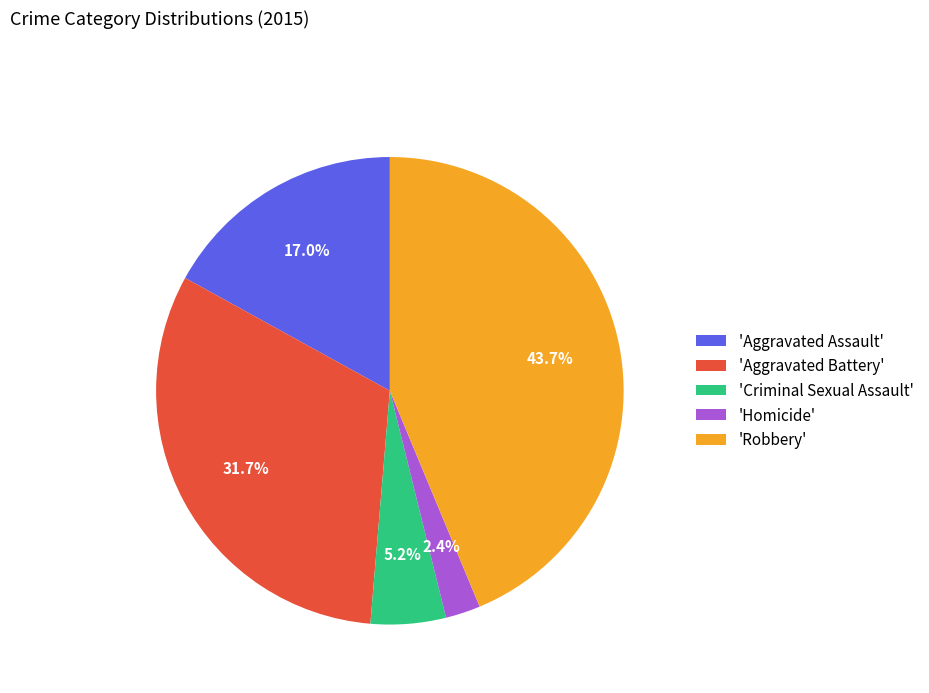

Approximately how many times larger is the value at 'Aggravated Assault' compared to 'Aggravated Battery'?

0.5